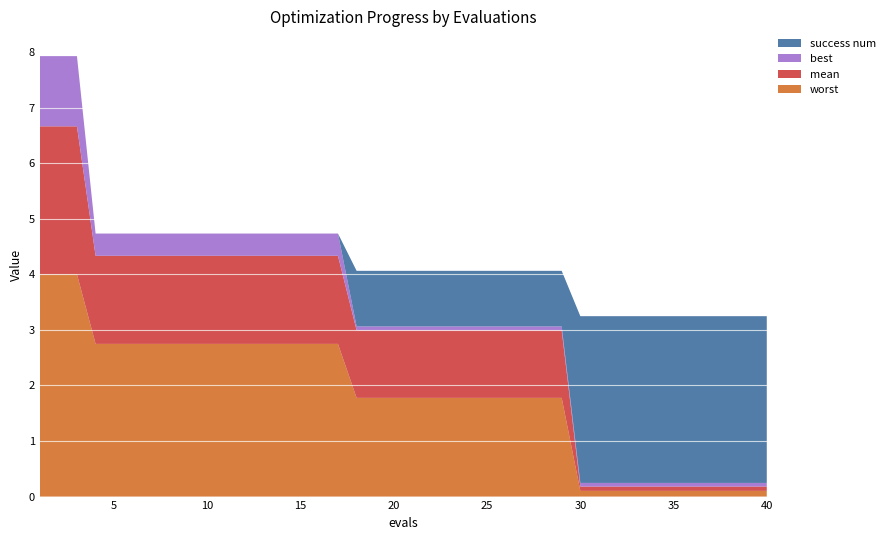

Reading left to right, transcribe all the data shown in this chart.

mean: 1=2.7	2=2.7	3=2.7	4=1.6	5=1.6	6=1.6	7=1.6	8=1.6	9=1.6	10=1.6	11=1.6	12=1.6	13=1.6	14=1.6	15=1.6	16=1.6	17=1.6	18=1.2	19=1.2	20=1.2	21=1.2	22=1.2	23=1.2	24=1.2	25=1.2	26=1.2	27=1.2	28=1.2	29=1.2	30=0.1	31=0.1	32=0.1	33=0.1	34=0.1	35=0.1	36=0.1	37=0.1	38=0.1	39=0.1	40=0.1
best: 1=1.3	2=1.3	3=1.3	4=0.4	5=0.4	6=0.4	7=0.4	8=0.4	9=0.4	10=0.4	11=0.4	12=0.4	13=0.4	14=0.4	15=0.4	16=0.4	17=0.4	18=0.1	19=0.1	20=0.1	21=0.1	22=0.1	23=0.1	24=0.1	25=0.1	26=0.1	27=0.1	28=0.1	29=0.1	30=0.1	31=0.1	32=0.1	33=0.1	34=0.1	35=0.1	36=0.1	37=0.1	38=0.1	39=0.1	40=0.1
worst: 1=4.0	2=4.0	3=4.0	4=2.7	5=2.7	6=2.7	7=2.7	8=2.7	9=2.7	10=2.7	11=2.7	12=2.7	13=2.7	14=2.7	15=2.7	16=2.7	17=2.7	18=1.8	19=1.8	20=1.8	21=1.8	22=1.8	23=1.8	24=1.8	25=1.8	26=1.8	27=1.8	28=1.8	29=1.8	30=0.1	31=0.1	32=0.1	33=0.1	34=0.1	35=0.1	36=0.1	37=0.1	38=0.1	39=0.1	40=0.1
success num: 1=0.0	2=0.0	3=0.0	4=0.0	5=0.0	6=0.0	7=0.0	8=0.0	9=0.0	10=0.0	11=0.0	12=0.0	13=0.0	14=0.0	15=0.0	16=0.0	17=0.0	18=1.0	19=1.0	20=1.0	21=1.0	22=1.0	23=1.0	24=1.0	25=1.0	26=1.0	27=1.0	28=1.0	29=1.0	30=3.0	31=3.0	32=3.0	33=3.0	34=3.0	35=3.0	36=3.0	37=3.0	38=3.0	39=3.0	40=3.0